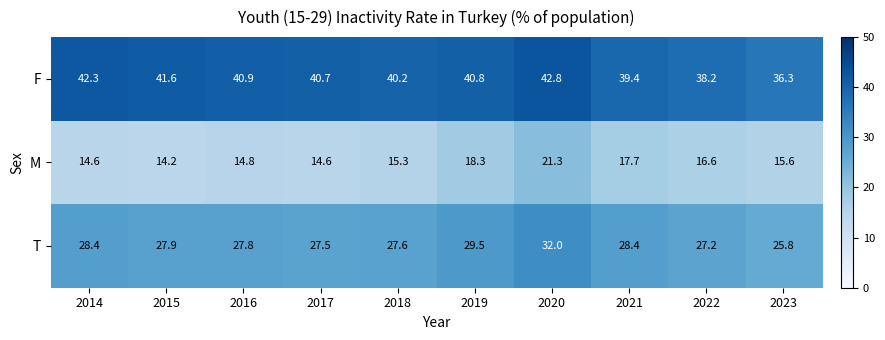

The T series shows 32.0 at 2020. True or false?

True